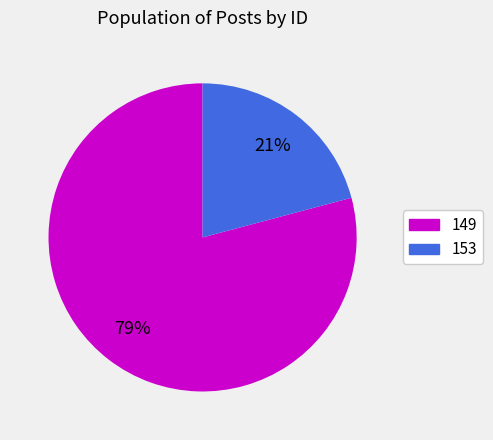

Count the number of slices in the pie.

2